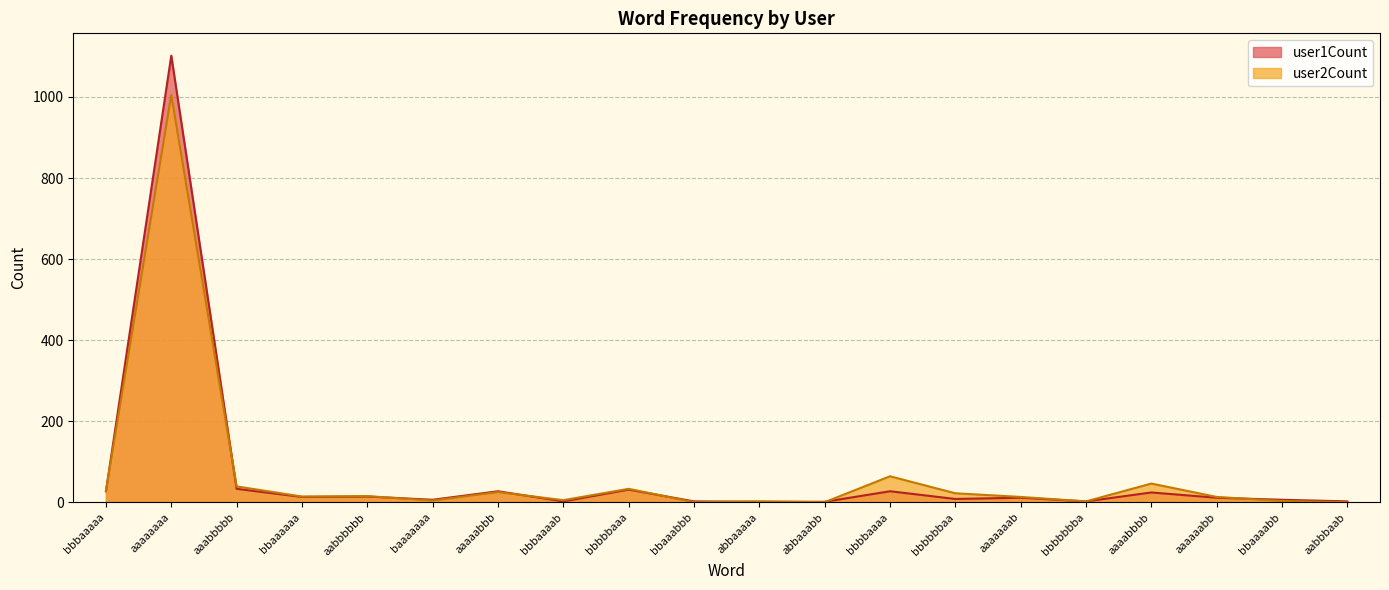

After their last crossing, which series has the higher values: user1Count or user2Count?

user1Count